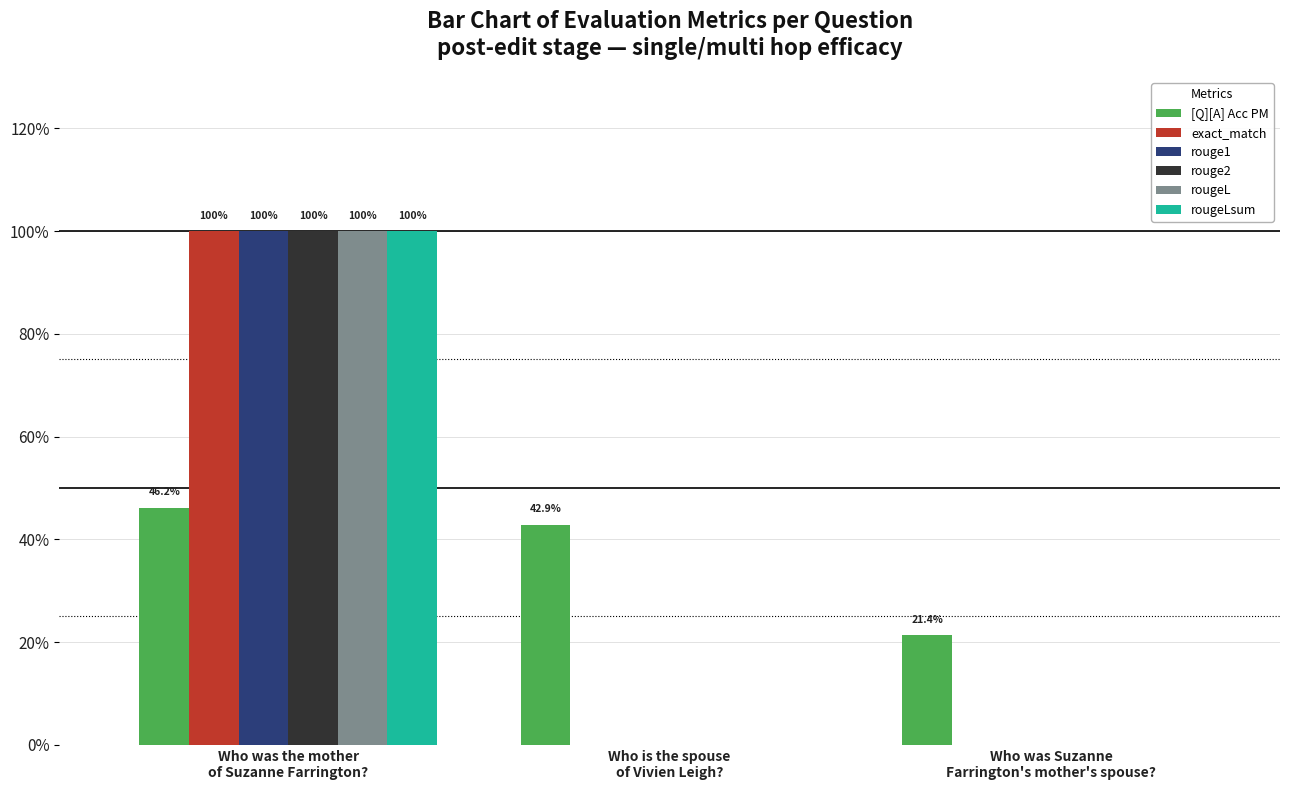

How many rougeLsum values are between 0 and 1?

3